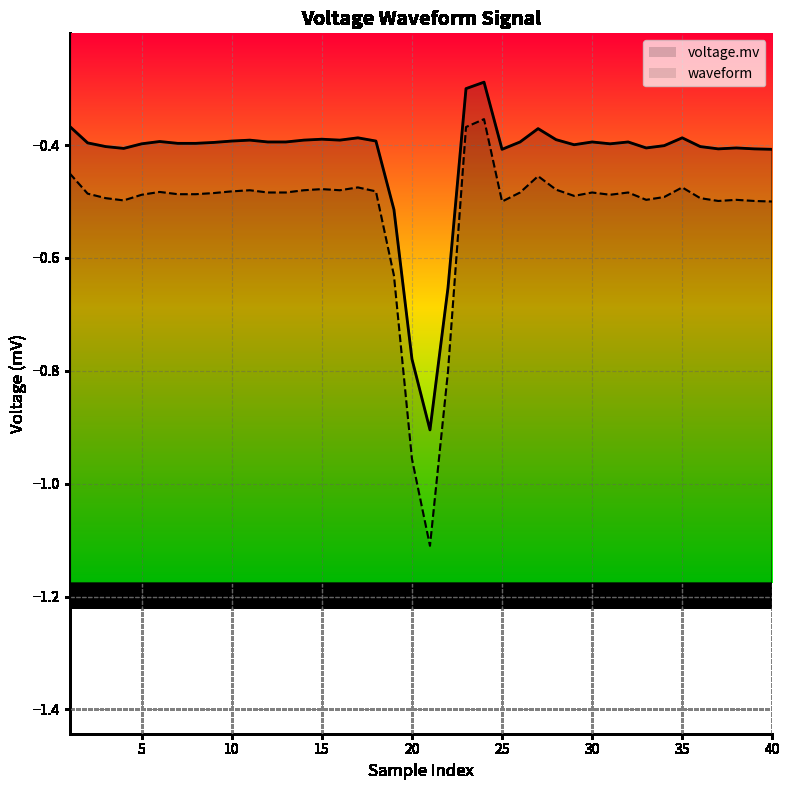

Reading left to right, transcribe all the data shown in this chart.

voltage.mv: -0.4	-0.4	-0.4	-0.4	-0.4	-0.4	-0.4	-0.4	-0.4	-0.4	-0.4	-0.4	-0.4	-0.4	-0.4	-0.4	-0.4	-0.4	-0.5	-0.8	-0.9	-0.7	-0.3	-0.3	-0.4	-0.4	-0.4	-0.4	-0.4	-0.4	-0.4	-0.4	-0.4	-0.4	-0.4	-0.4	-0.4	-0.4	-0.4	-0.4
waveform: -0.5	-0.5	-0.5	-0.5	-0.5	-0.5	-0.5	-0.5	-0.5	-0.5	-0.5	-0.5	-0.5	-0.5	-0.5	-0.5	-0.5	-0.5	-0.6	-1.0	-1.1	-0.8	-0.4	-0.4	-0.5	-0.5	-0.5	-0.5	-0.5	-0.5	-0.5	-0.5	-0.5	-0.5	-0.5	-0.5	-0.5	-0.5	-0.5	-0.5